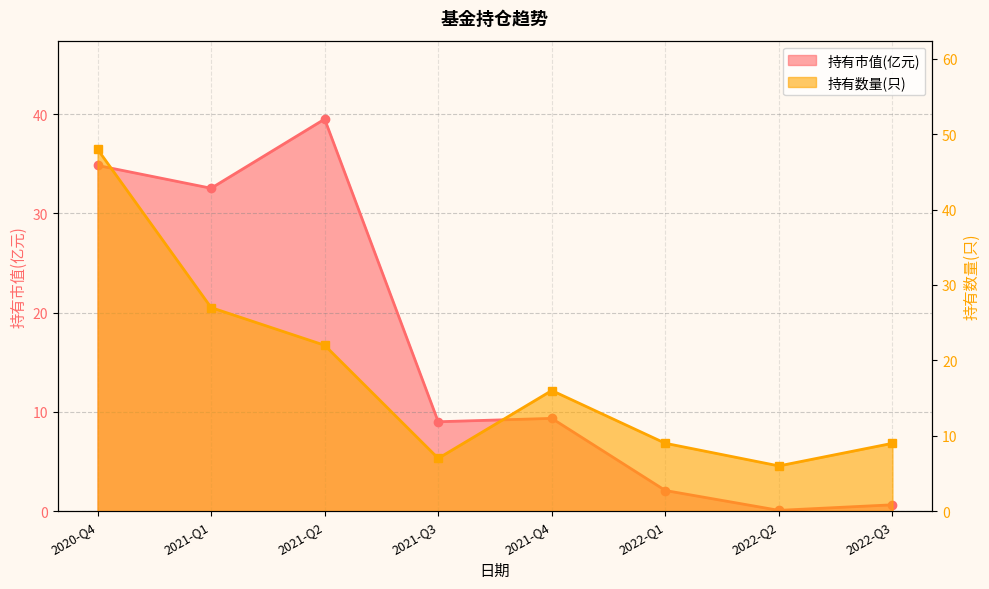

What is the average value of the 持有市值(亿元)_line series?

16.0